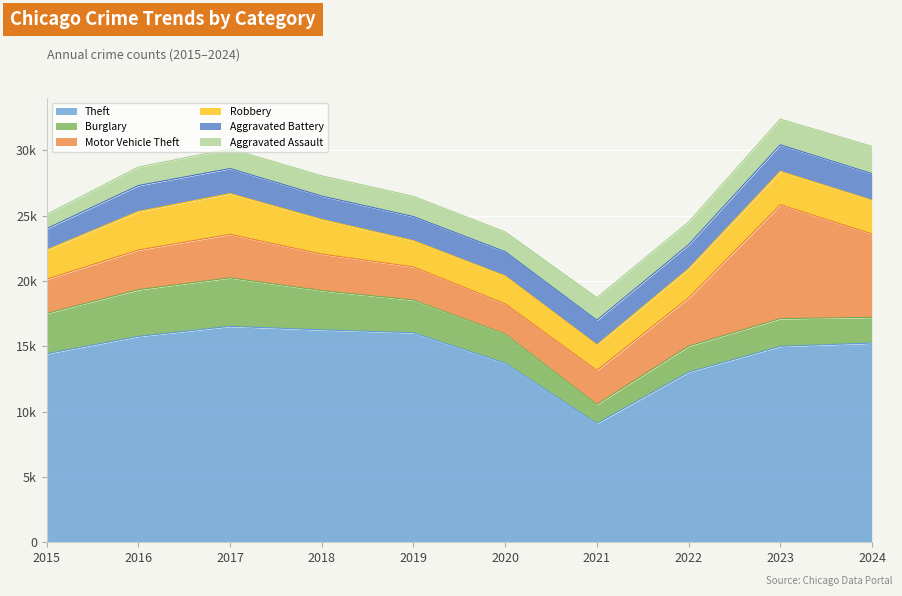

Where is the first local minimum for Theft?

2021